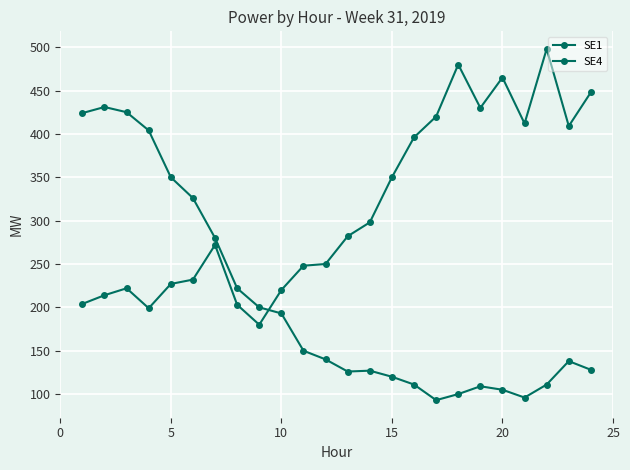

Reading left to right, transcribe all the data shown in this chart.

SE1: 204	214	222	199	227	232	272	203	180	220	248	250	282	298	350	396	420	480	430	465	412	498	409	448
SE4: 424	431	425	404	350	326	280	222	200	193	150	140	126	127	120	111	93	100	109	105	96	111	138	128